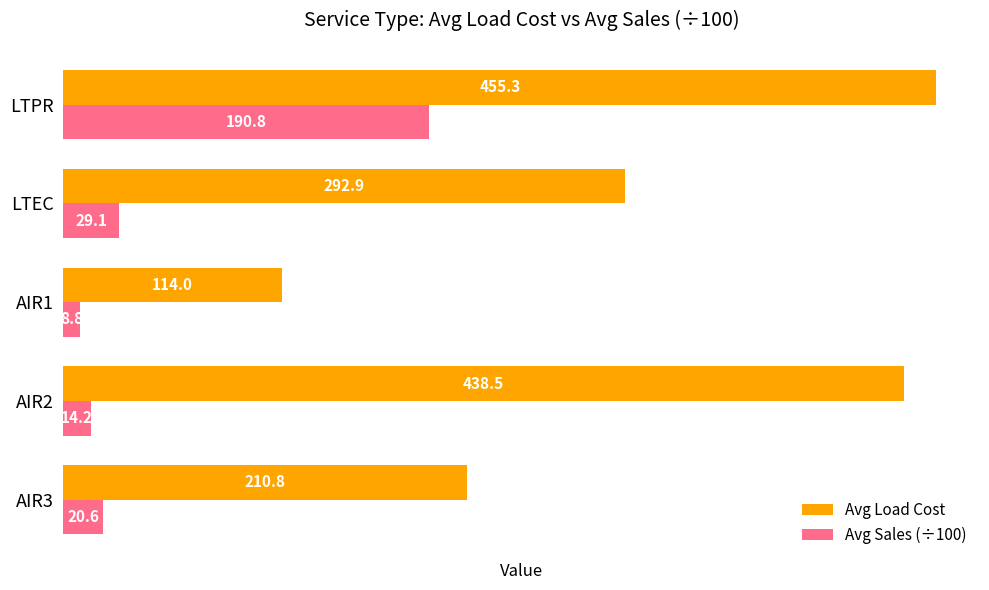

What are all the series names shown in the legend?

Avg Load Cost, Avg Sales (÷100)